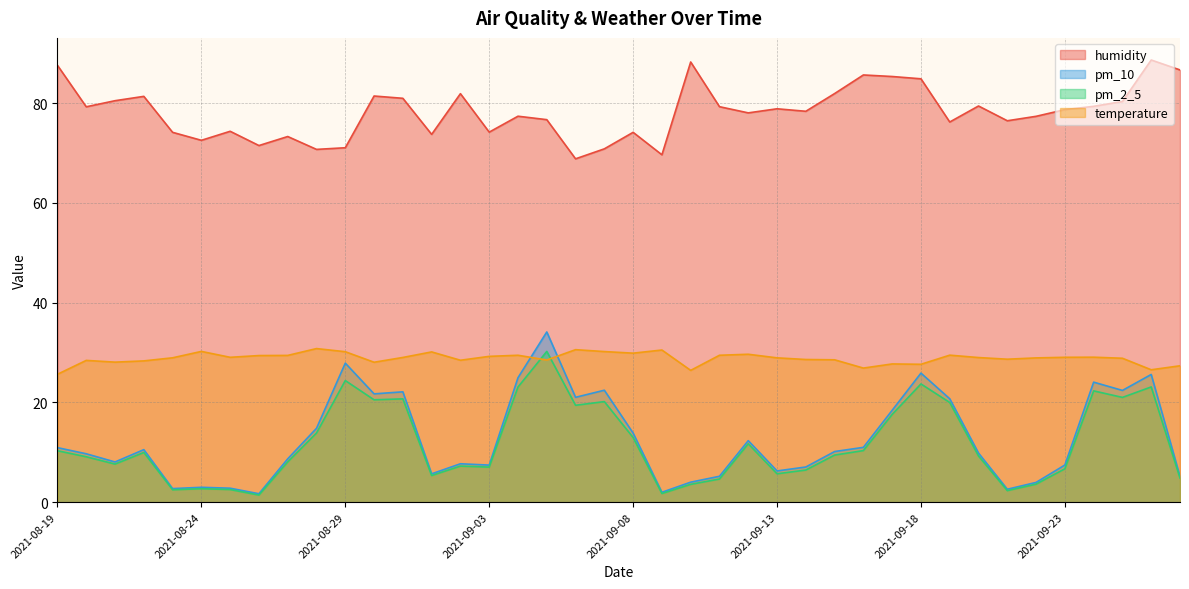

What is the value of the pm_2_5 point at the 37th from the left?

22.3